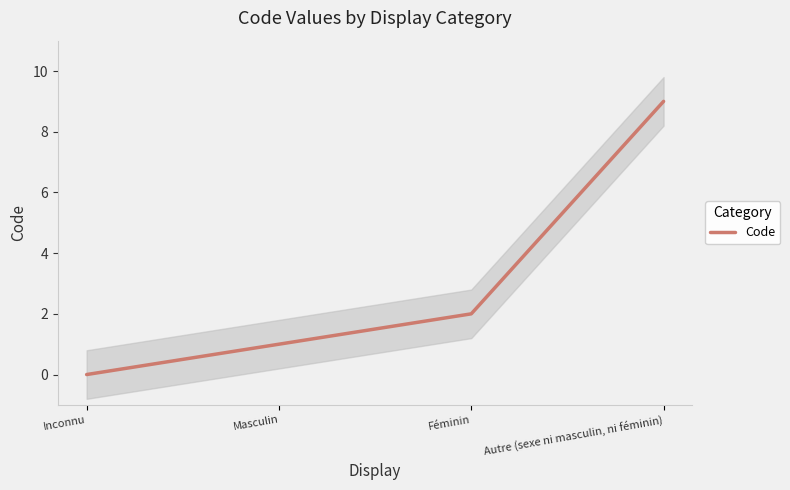

How many values exceed 2?

1